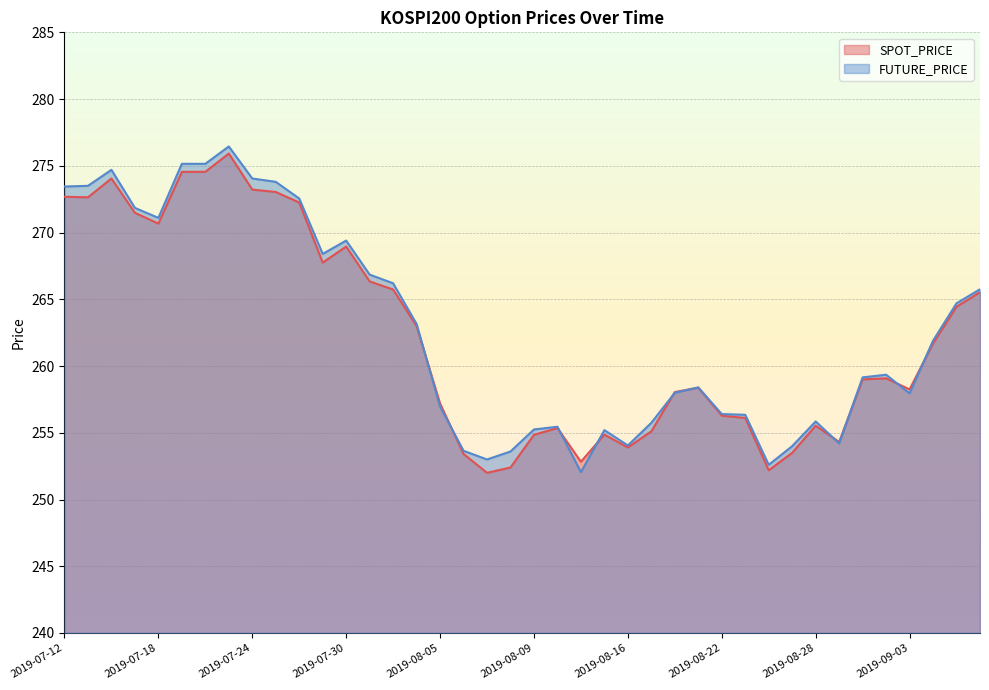

True or false: FUTURE_PRICE has a value of 255.2 at 2019-08-09.

True